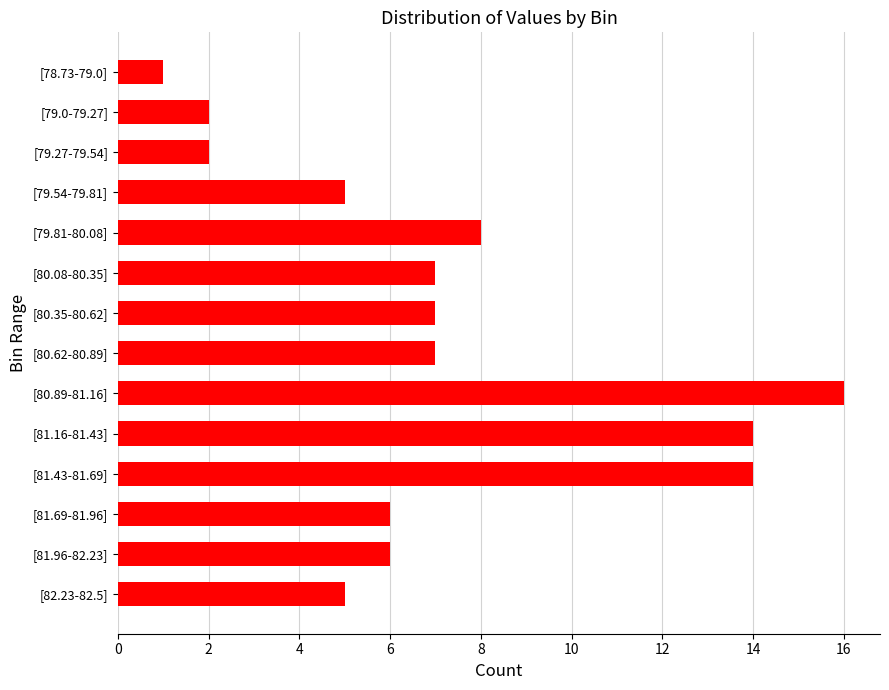

Reading top to bottom, list all the values displayed in this chart.

[78.73-79.0]=1	[79.0-79.27]=2	[79.27-79.54]=2	[79.54-79.81]=5	[79.81-80.08]=8	[80.08-80.35]=7	[80.35-80.62]=7	[80.62-80.89]=7	[80.89-81.16]=16	[81.16-81.43]=14	[81.43-81.69]=14	[81.69-81.96]=6	[81.96-82.23]=6	[82.23-82.5]=5